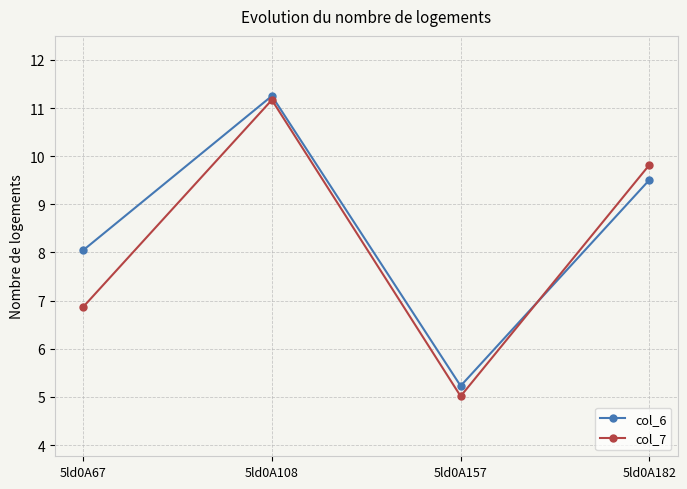

The col_7 series shows 19.5 at 5ld0A108. True or false?

False